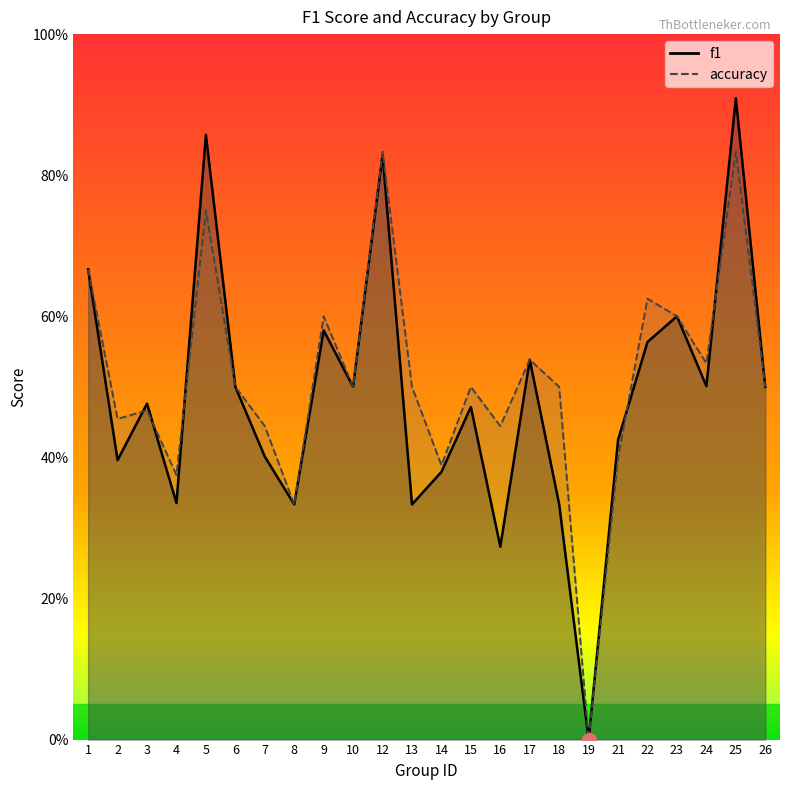

How many f1 values are between 0 and 1?

24